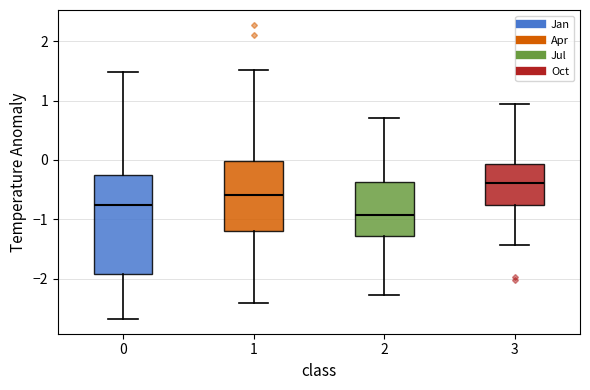

Where does the median line of the box at x = 1 sit on the y-axis? The values are not printed on the chart, so give them approximately, as read against the axis.

-0.6